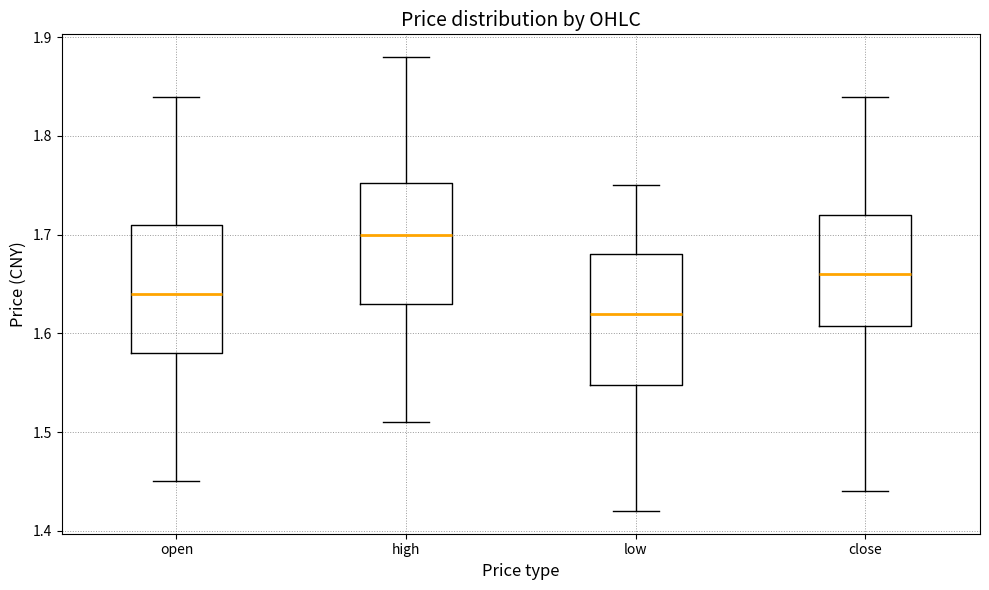

Where is the upper edge of the box for high on the y-axis? The values are not printed on the chart, so give them approximately, as read against the axis.

1.75